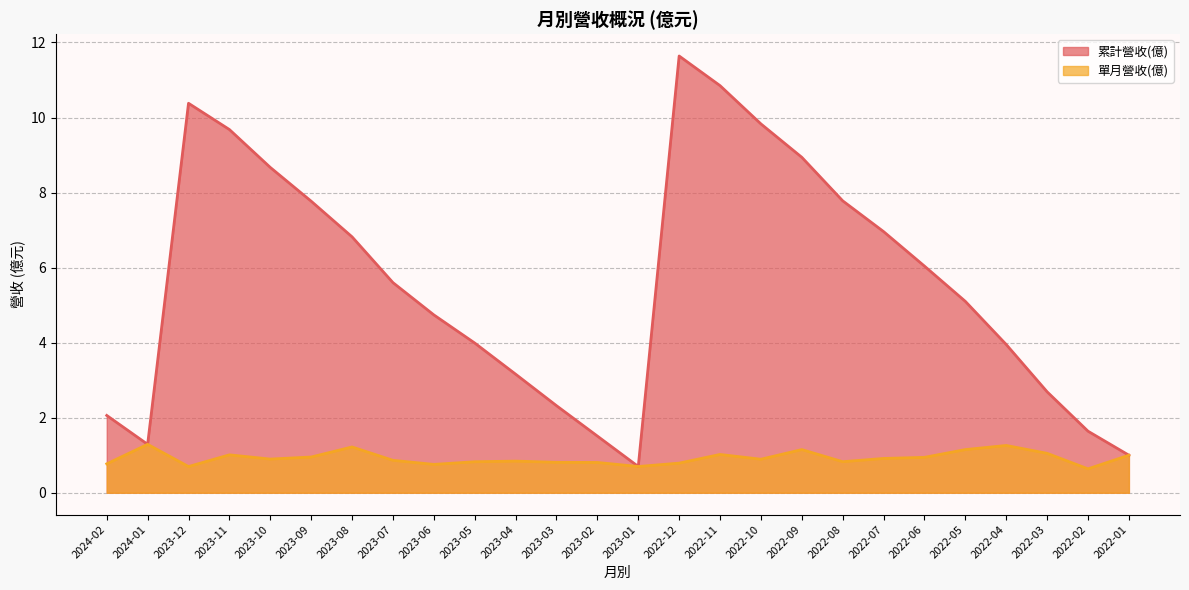

Which has a higher value, 2022-02 or 2024-01?

2022-02